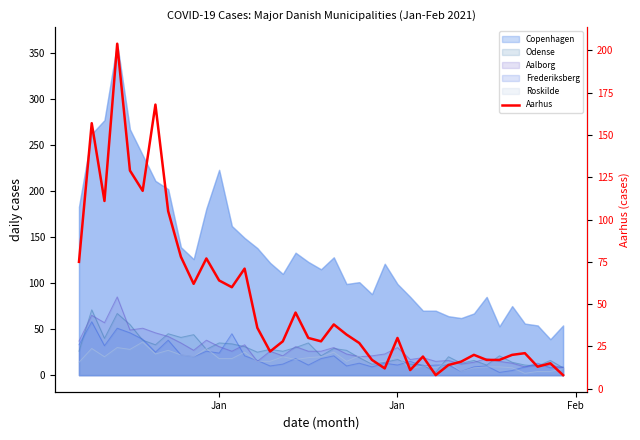

How many data points in Copenhagen are above 121?

19